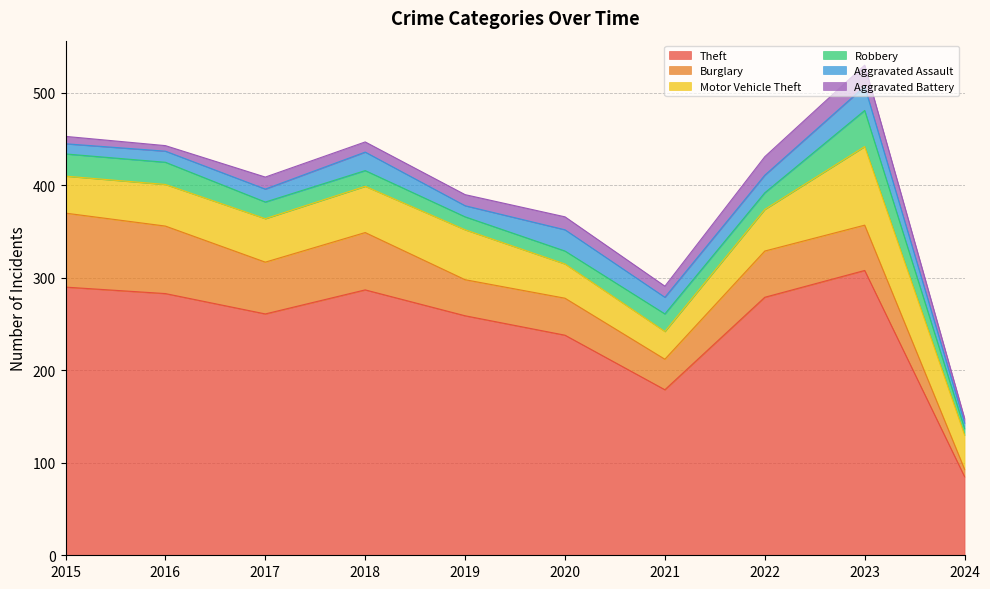

How many lines are shown in the chart?

6